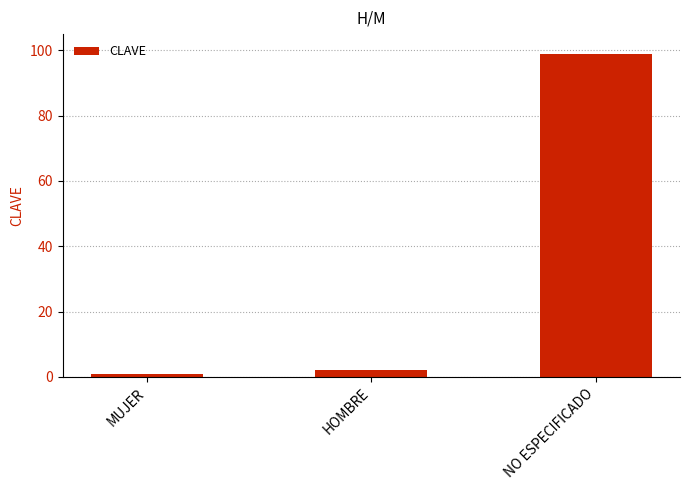

What is the ratio of the value at NO ESPECIFICADO to the value at MUJER?

99.0